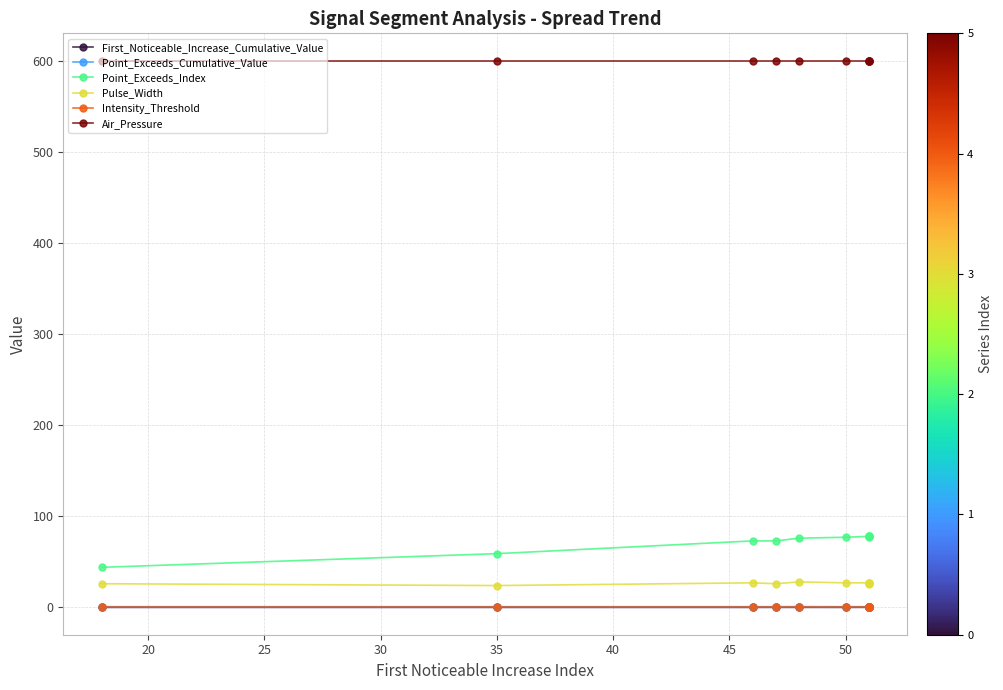

Does the chart display data point markers on the line(s)?

Yes